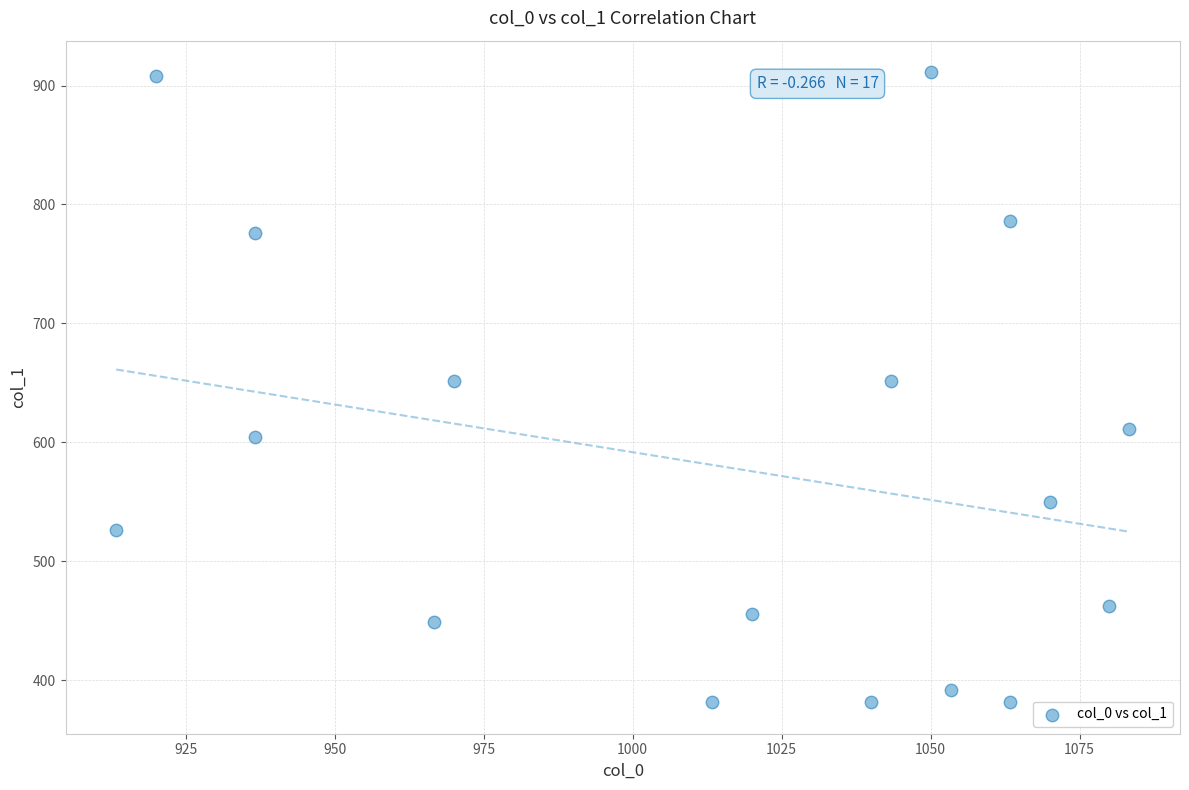

What is the range of Y values (max minus min)?

529.9